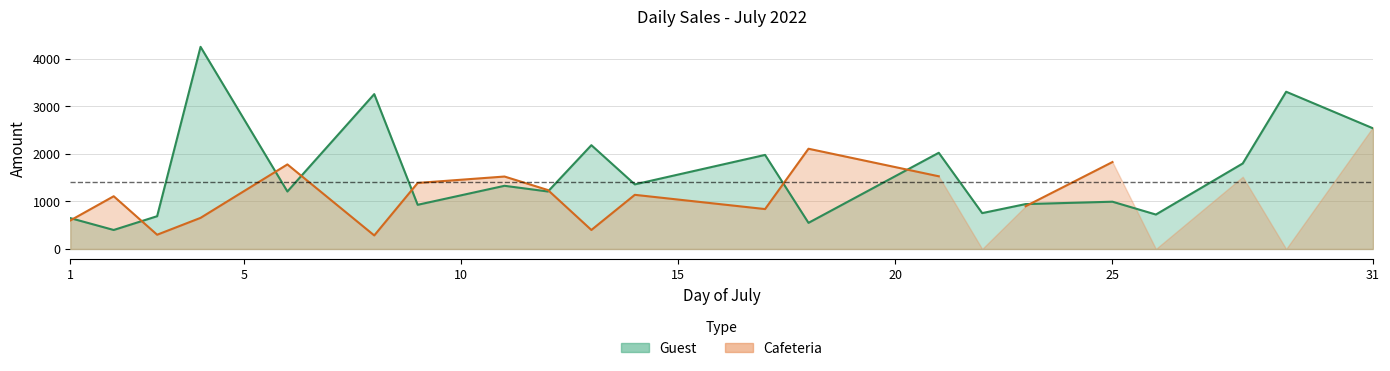

How many interior local valleys (lower than both neighbors) does the data have?

8